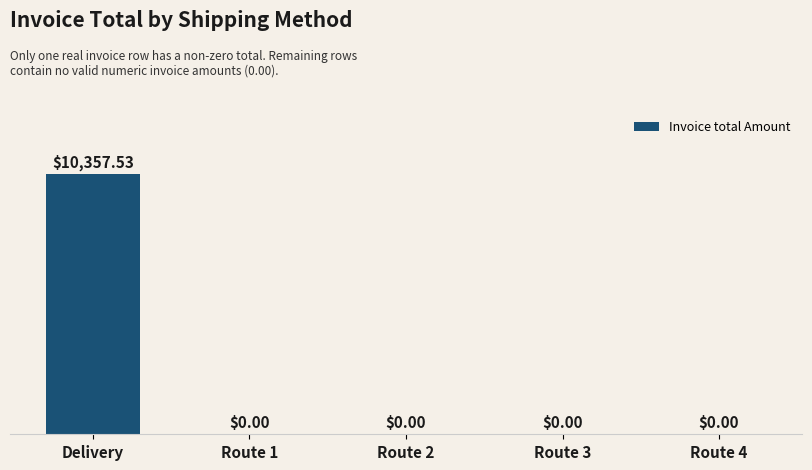

What is the sum of all values?

10357.5